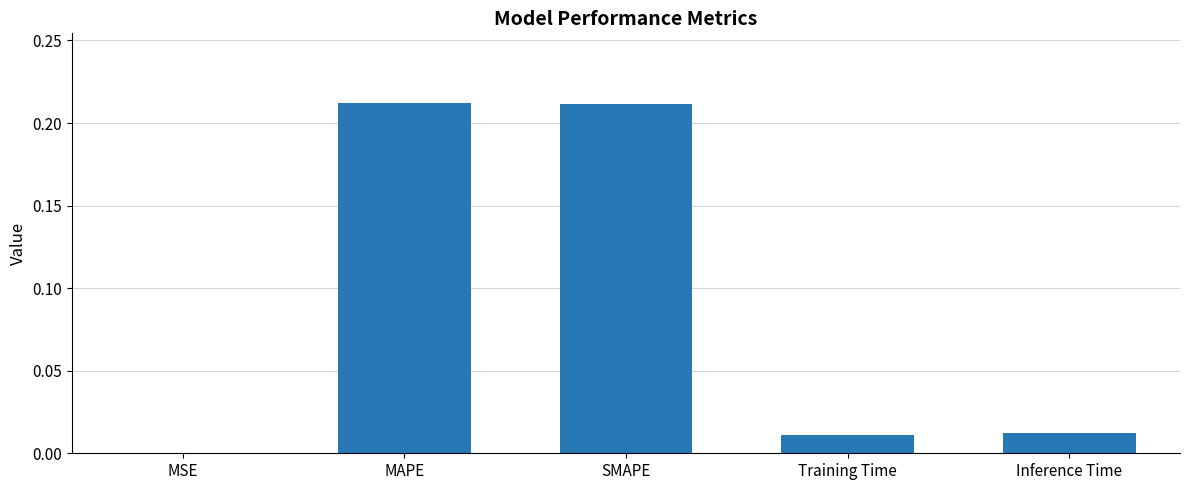

The value at MSE is 0.0. True or false?

True